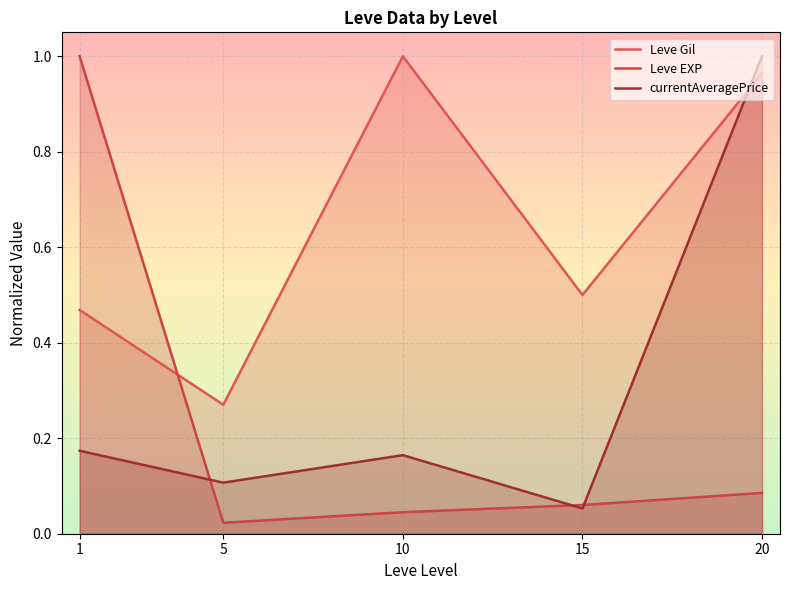

Rank the series by their maximum value, from highest to lowest.

Leve Gil, Leve EXP, currentAveragePrice